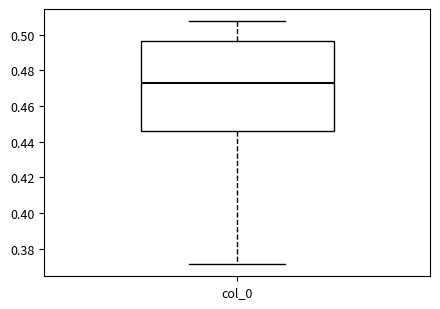

Where is the lower edge of the box for col_0 on the y-axis? The values are not printed on the chart, so give them approximately, as read against the axis.

0.446